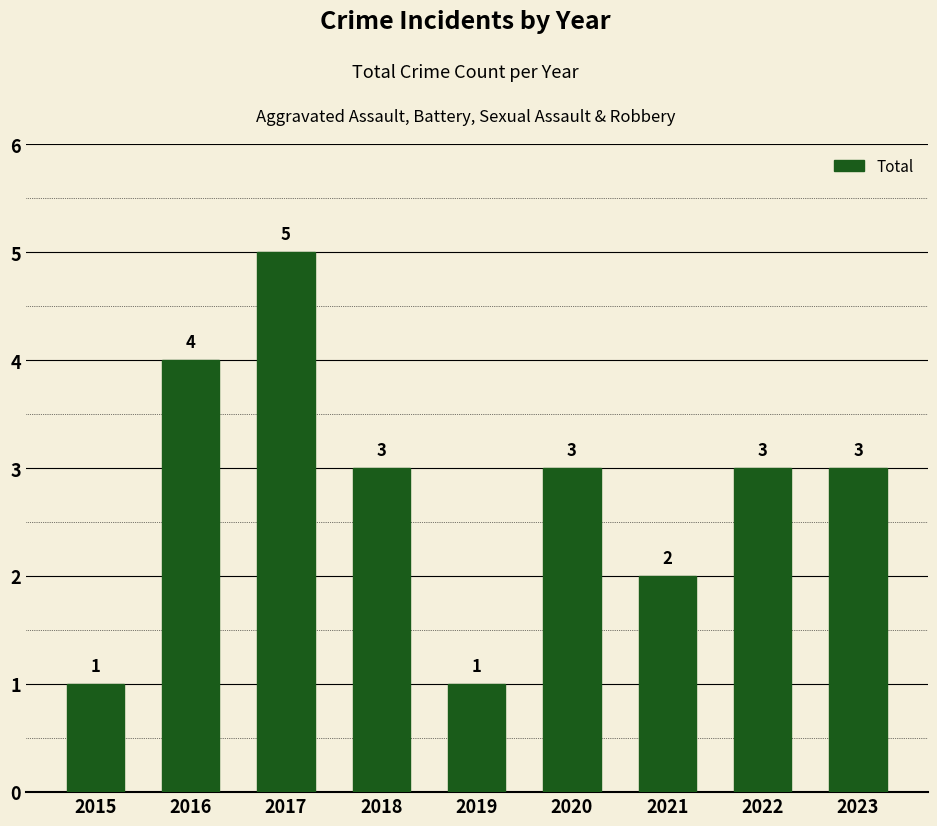

What is the change in value from 2021 to 2022?

+1